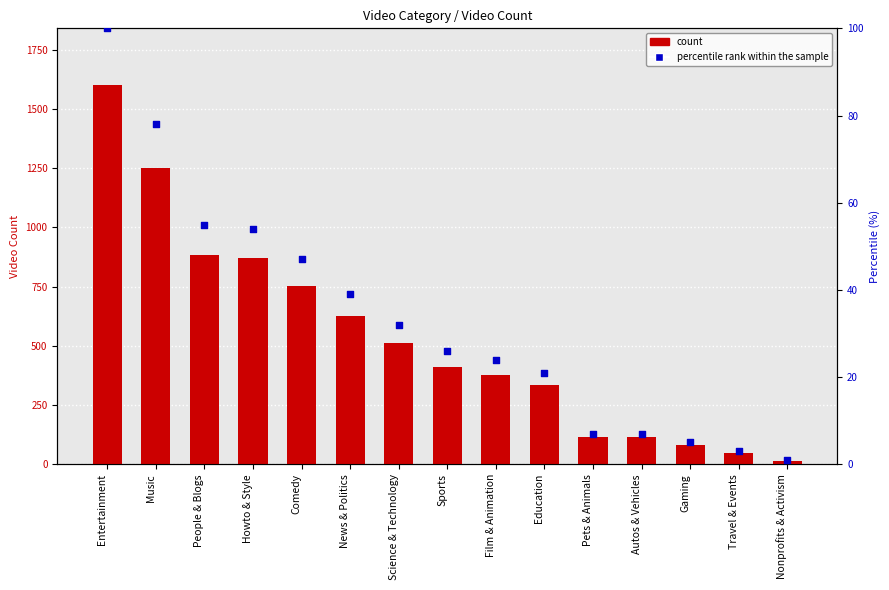

Which series has the largest total across all categories?

Video Count